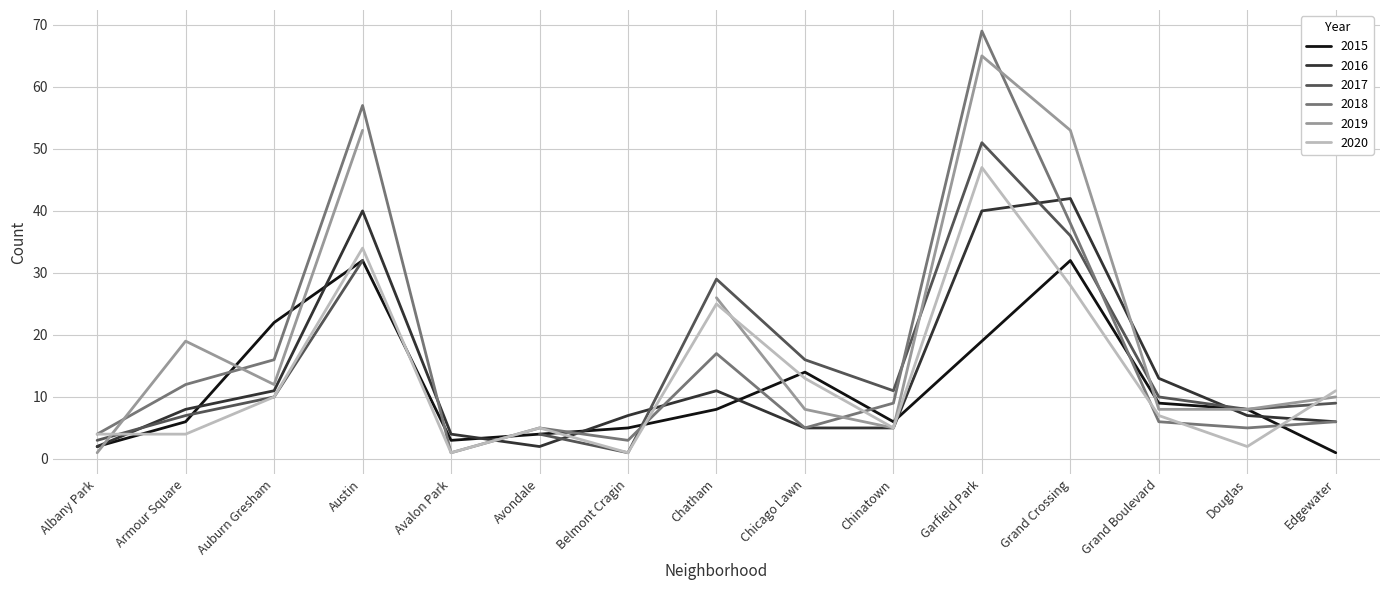

Which series ends up on top after the final intersection of 2020 and 2015?

2020